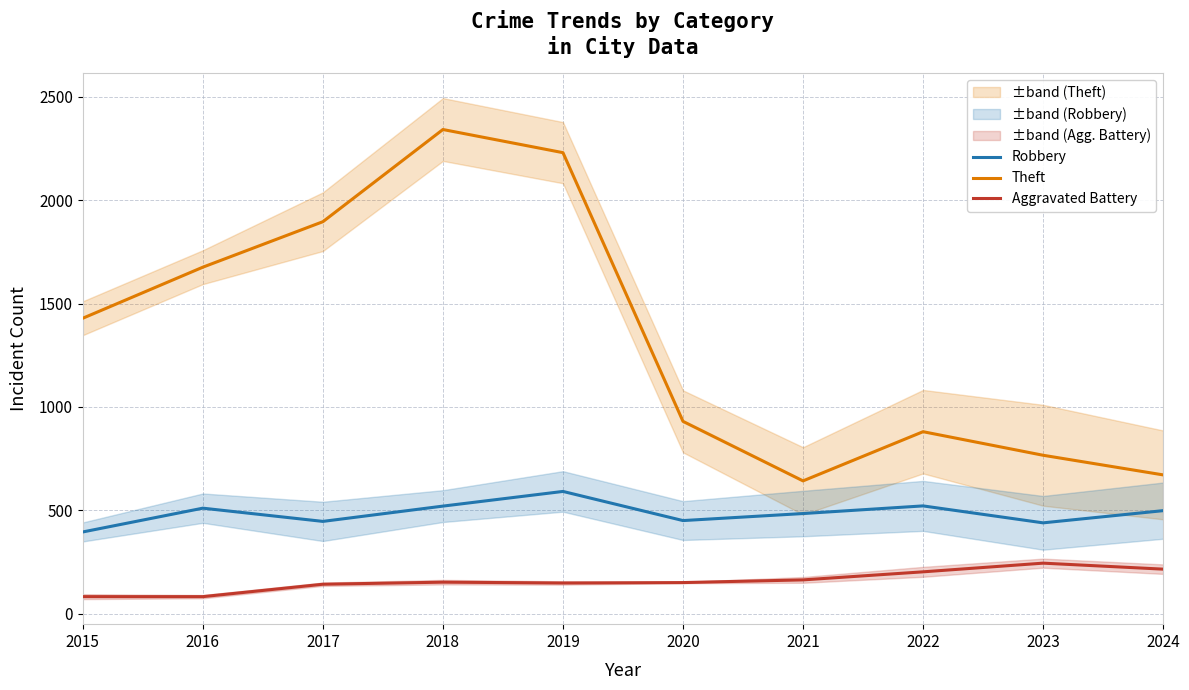

Reading left to right, what are all the values shown in this chart?

Robbery: 395	510	446	520	591	450	484	521	439	498
Theft: 1429	1676	1896	2342	2230	930	642	880	766	671
Aggravated Battery: 82	82	142	152	148	150	163	202	244	215